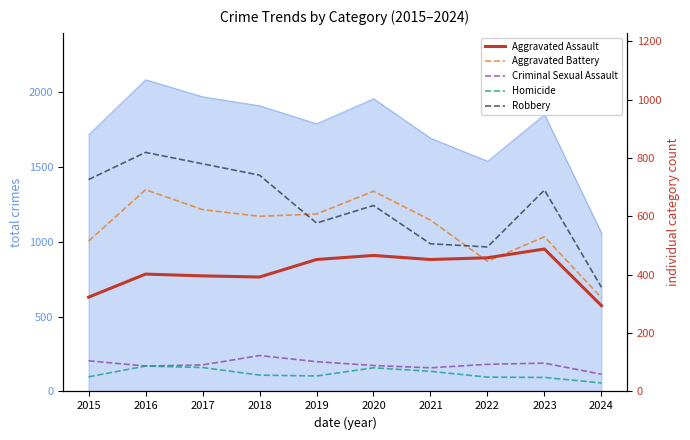

What is the value of the Aggravated Assault point at the 9th from the left?

488